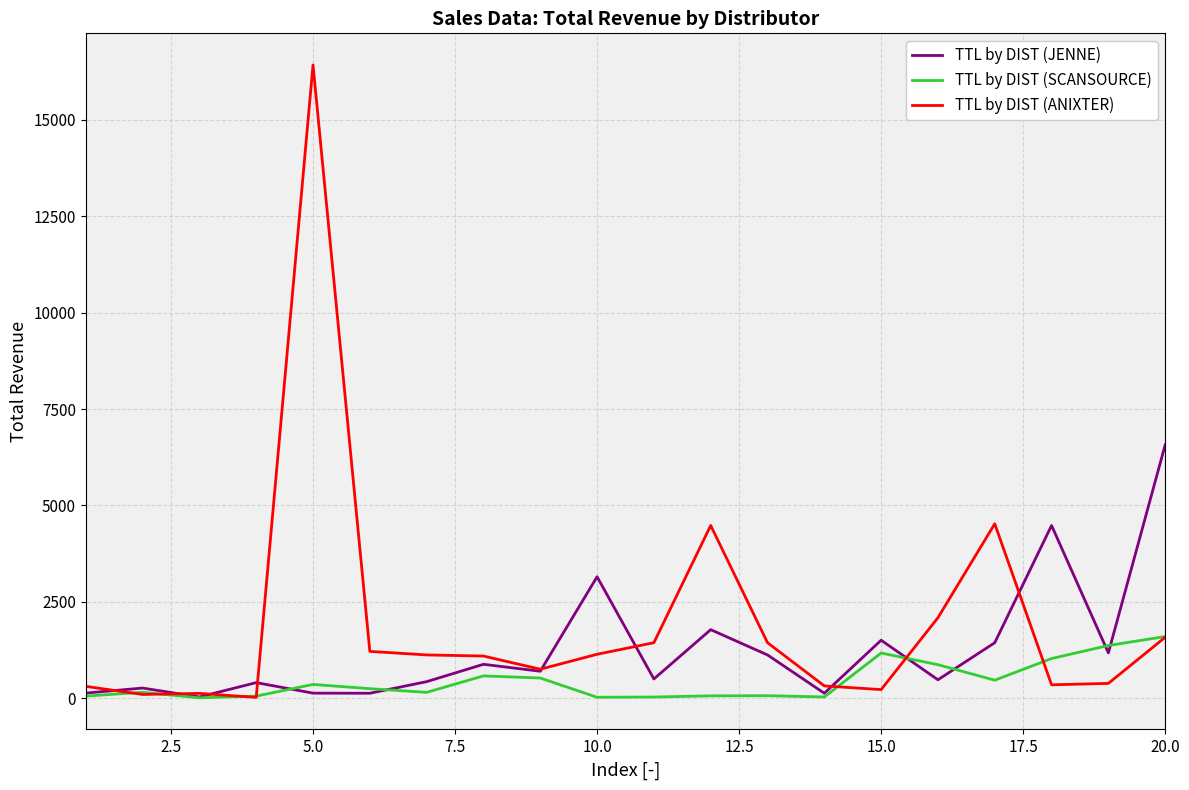

In TTL by DIST (ANIXTER), how many points are higher than both neighbors (excluding endpoints)?

4